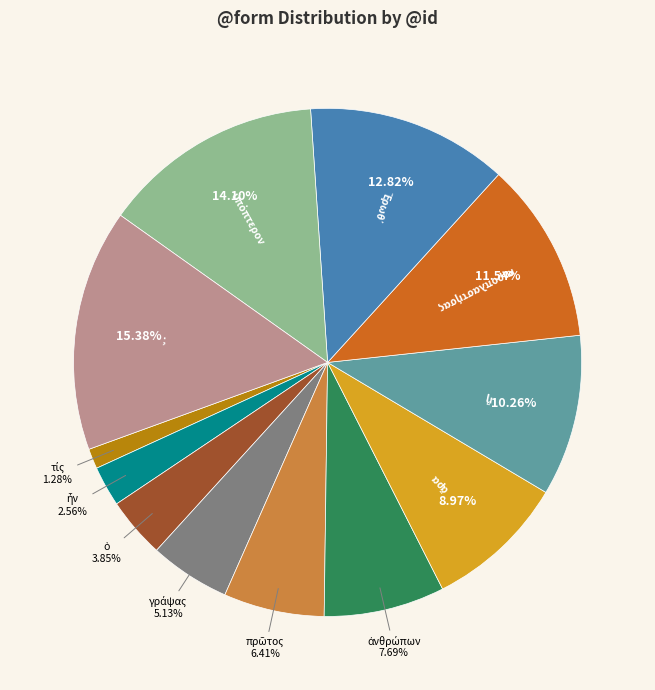

Which category has the biggest portion of the pie?

;